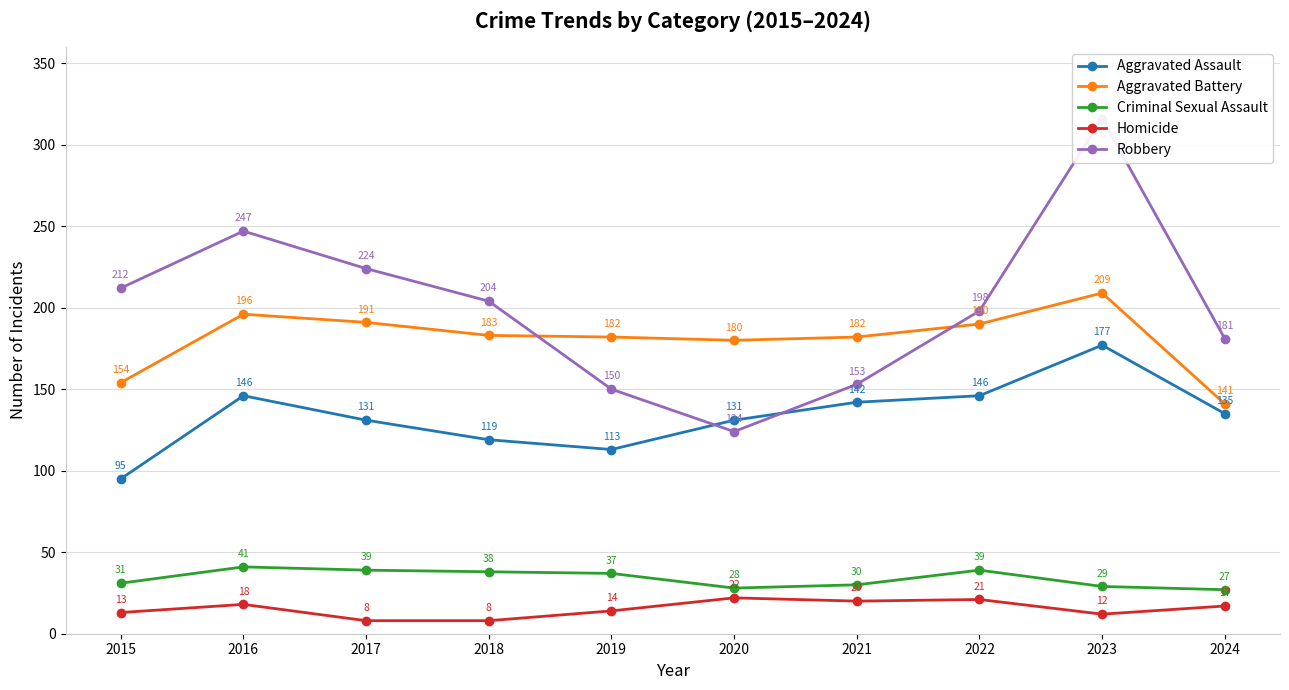

At which label is Aggravated Battery closest to 175?

2020